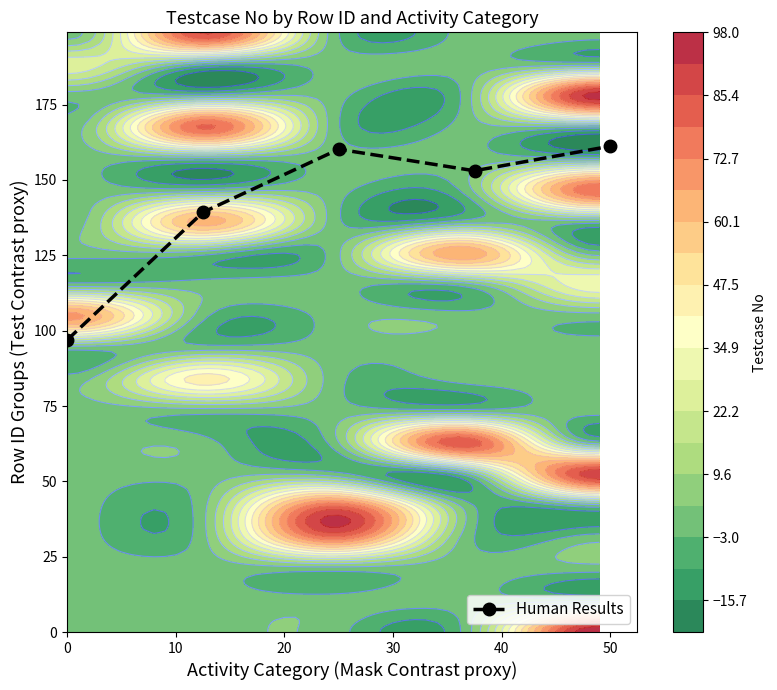

What is the average value?

142.1